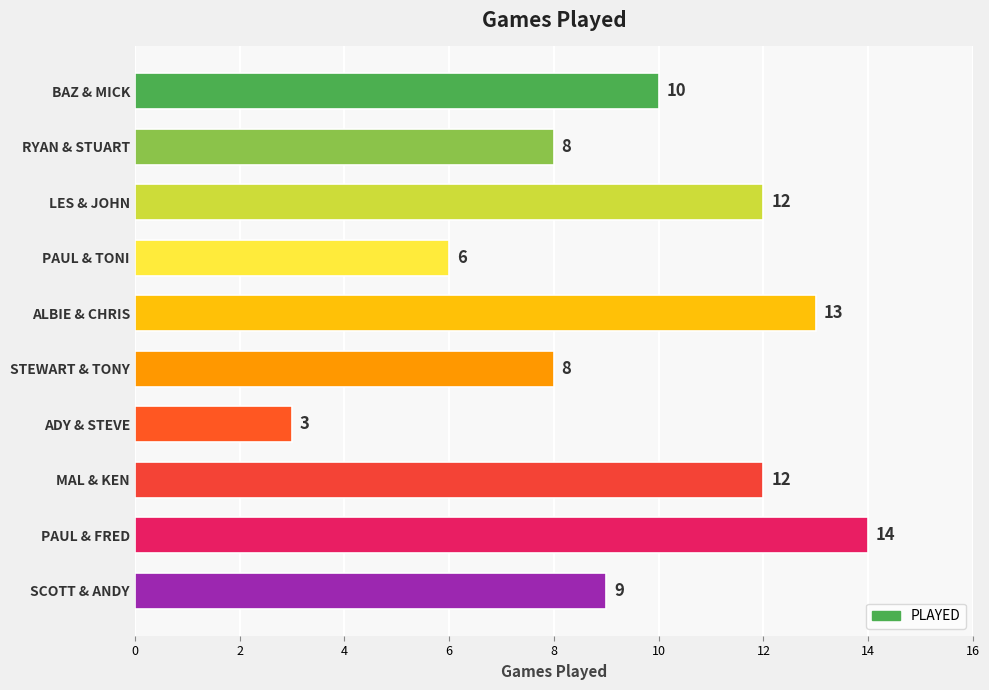

Which has a higher value, STEWART & TONY or BAZ & MICK?

BAZ & MICK